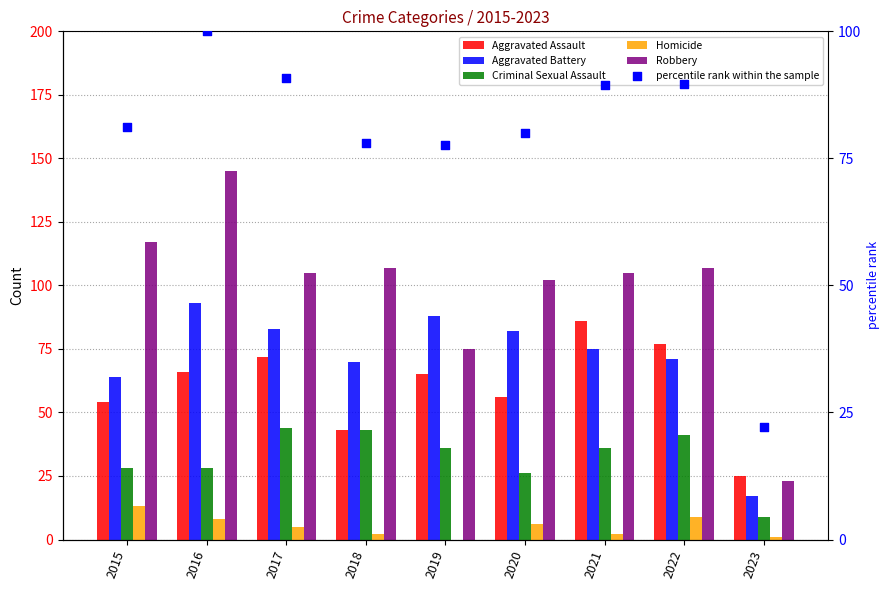

What are all the series names shown in the legend?

Aggravated Assault, Aggravated Battery, Criminal Sexual Assault, Homicide, Robbery, percentile rank within the sample